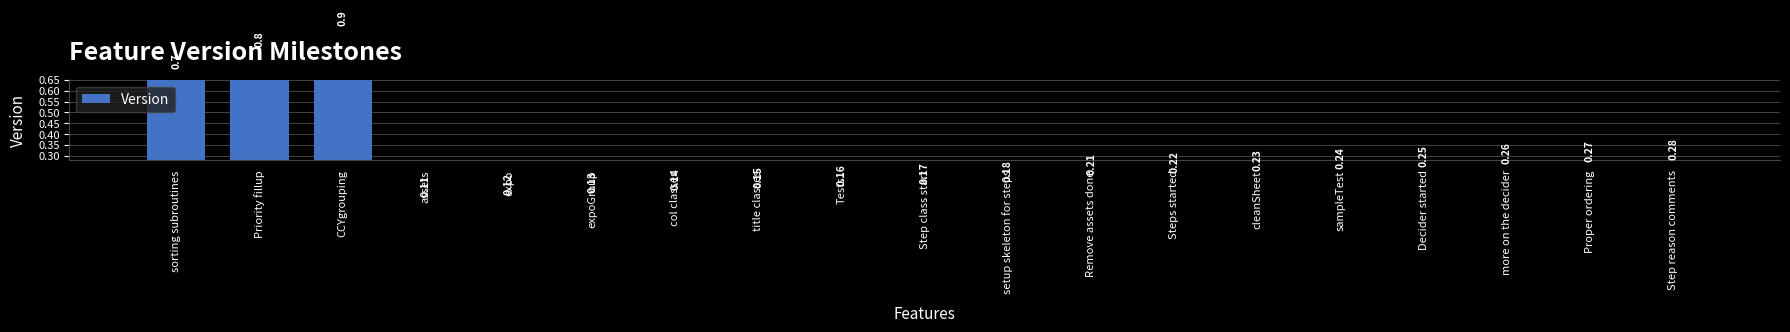

Which label corresponds to the largest value in the chart?

CCYgrouping